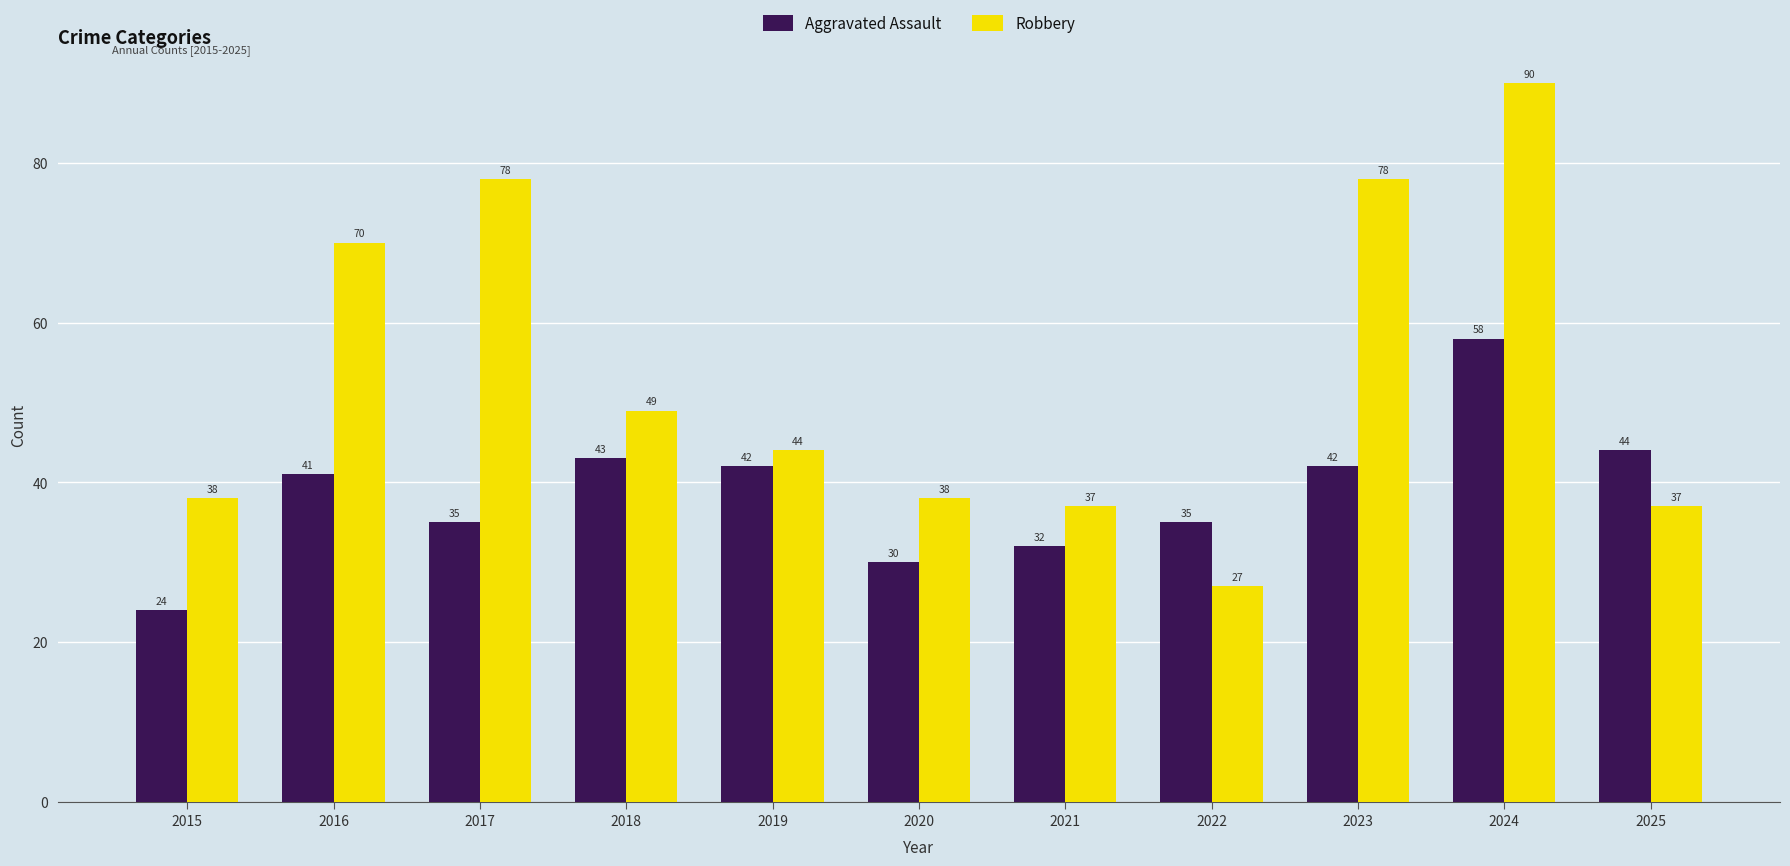

How many data points in Aggravated Assault are less than 41?

5